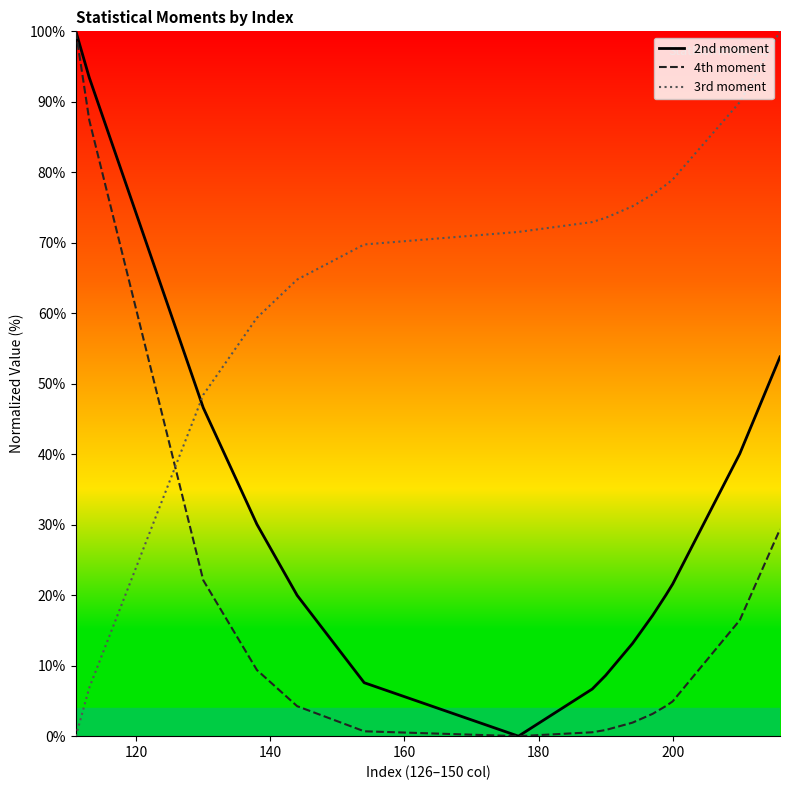

True or false: 3rd moment and 4th moment intersect in this chart.

True